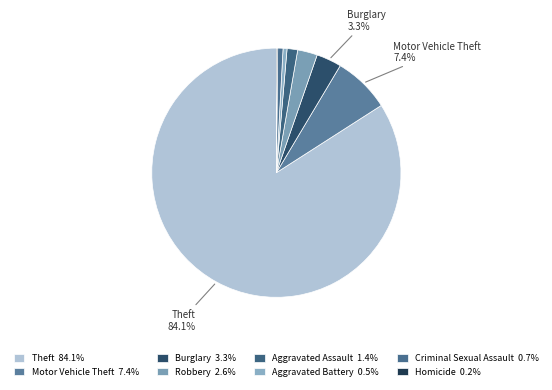

Is it true that Aggravated Assault is 1% of the pie?

True